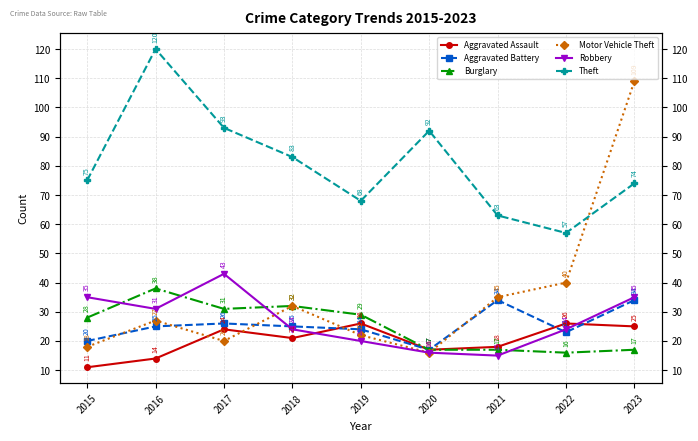

Which series has the widest spread of values?

Motor Vehicle Theft